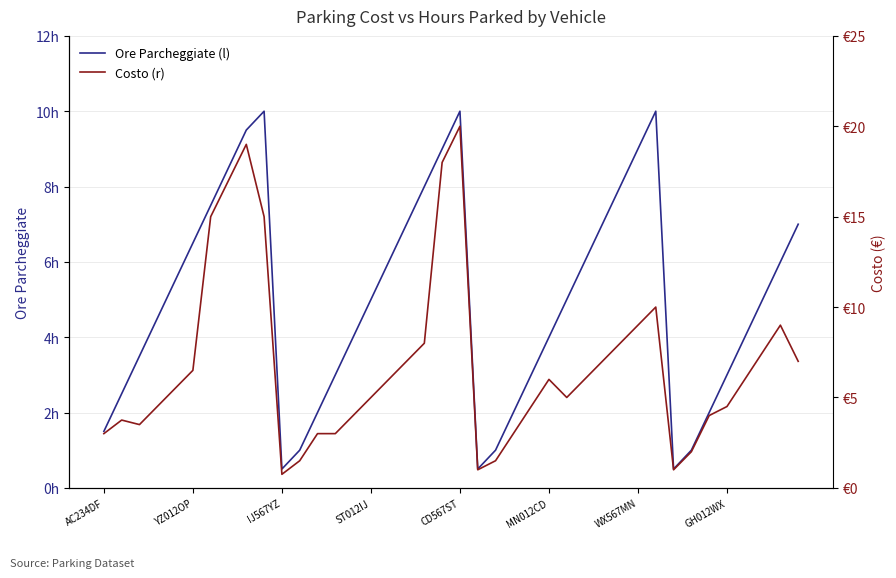

What is the difference between the maximum and second lowest values in the Costo (r) series?

19.0